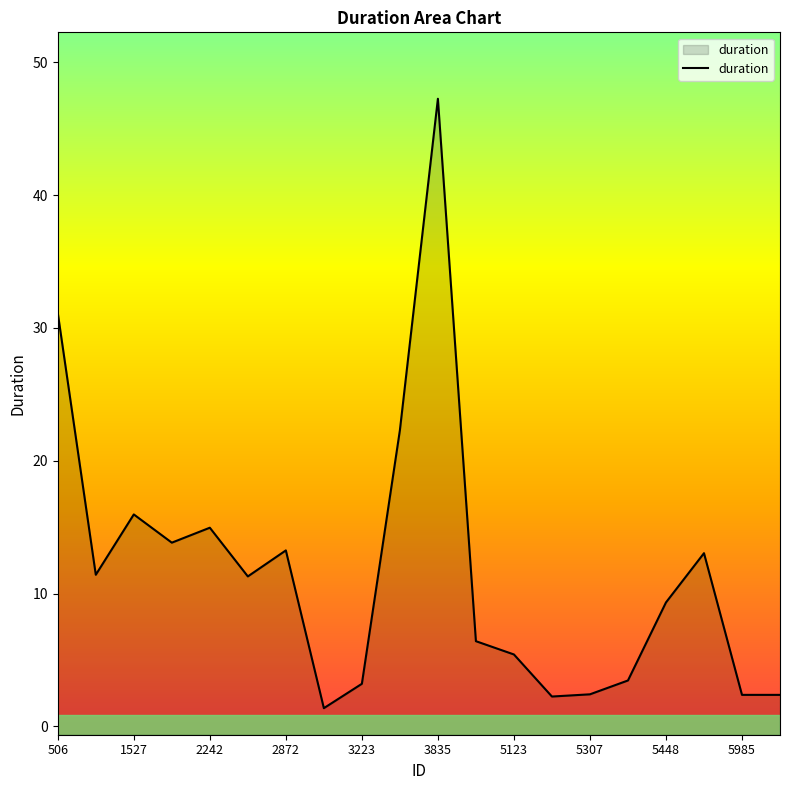

At which category does the chart reach its peak across all series?

3835